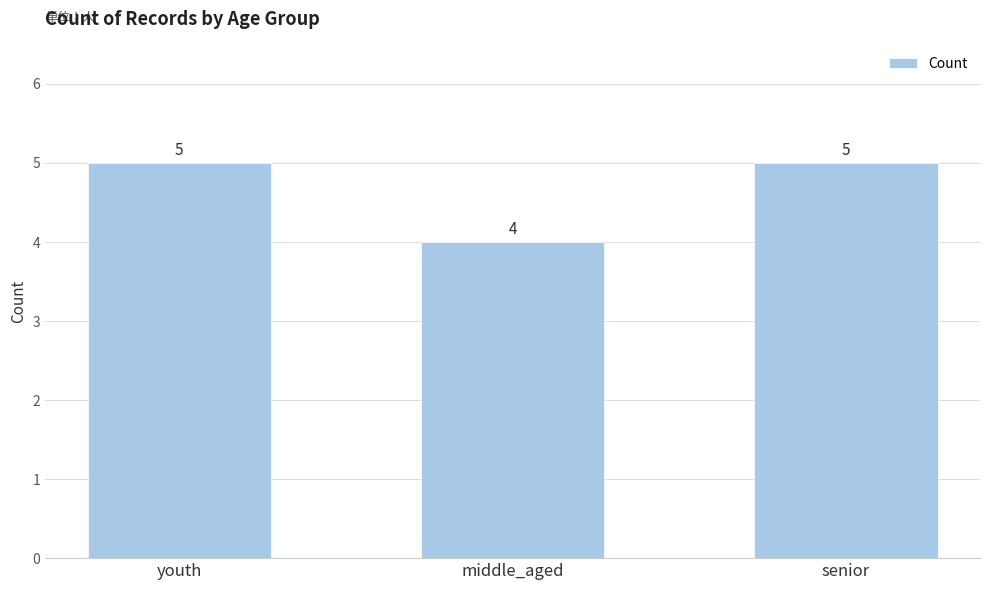

What is the change in value from middle_aged to senior?

+1